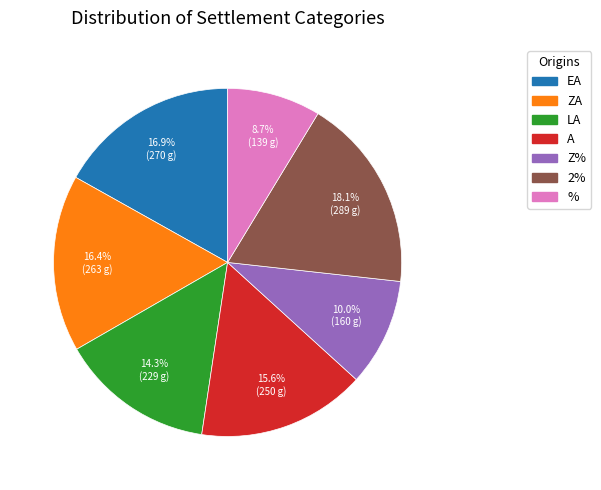

Which has a higher value, % or ZA?

ZA